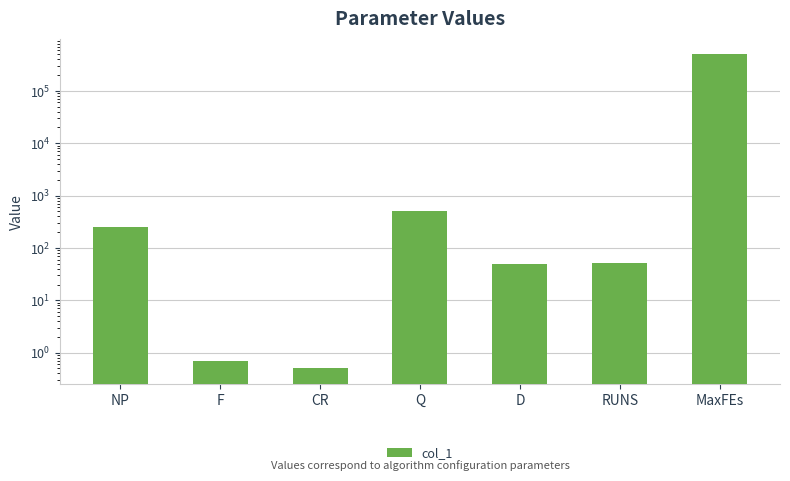

What is the label of the 3rd bar from the right?

D